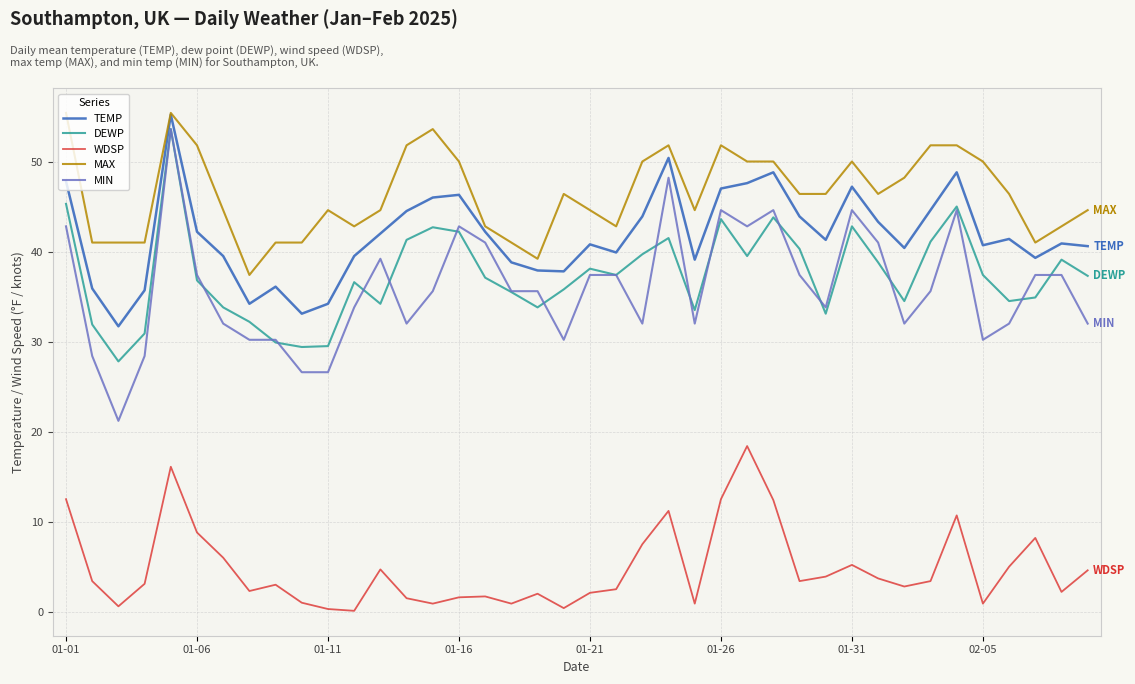

How many lines are shown in the chart?

5